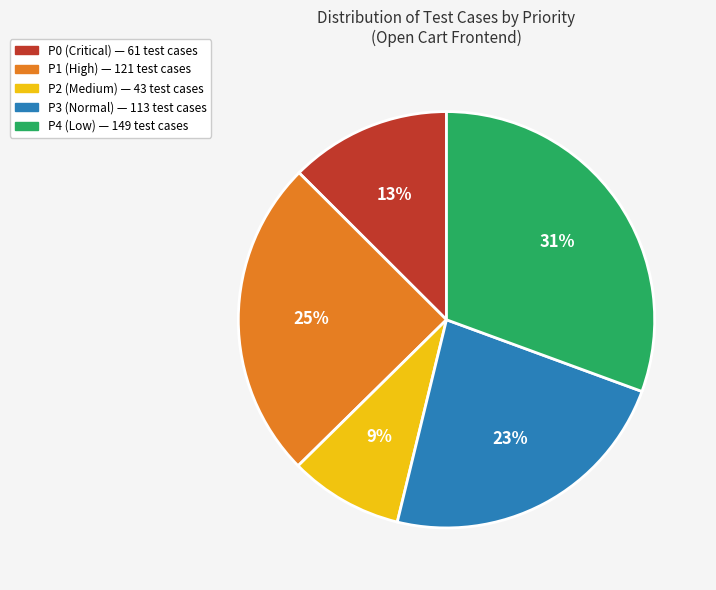

Does any single category account for the majority?

No